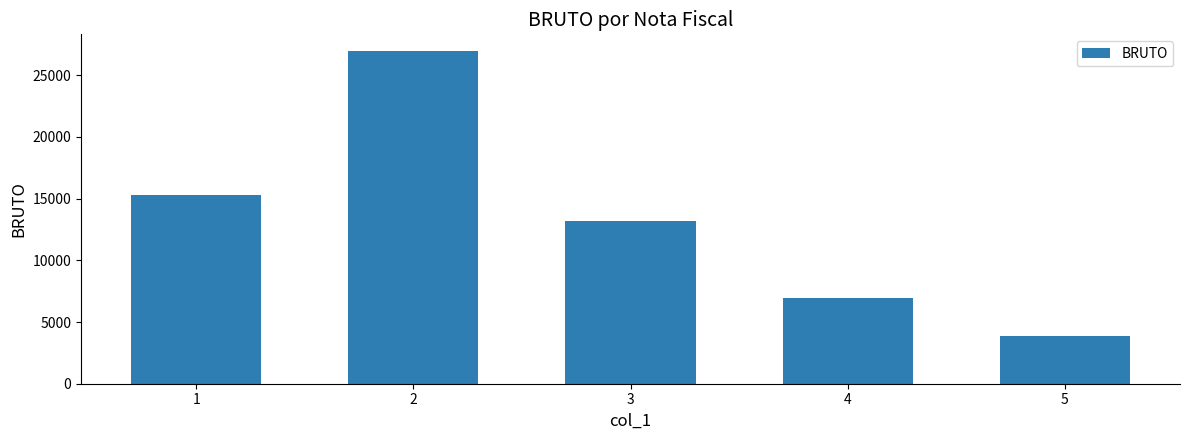

How many values exceed 13150?

3